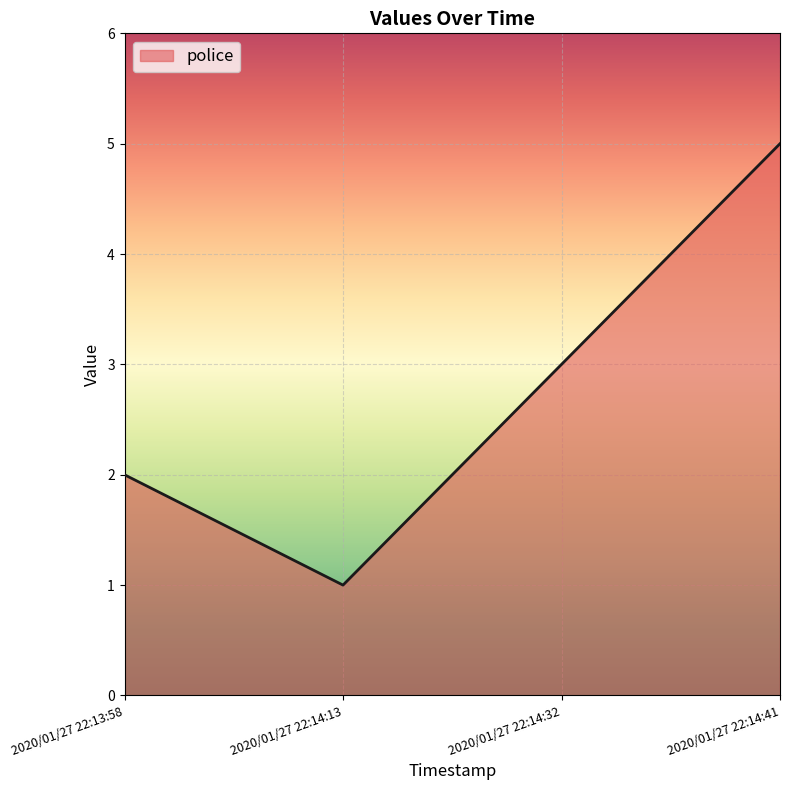

What is the difference between the maximum and minimum values?

4